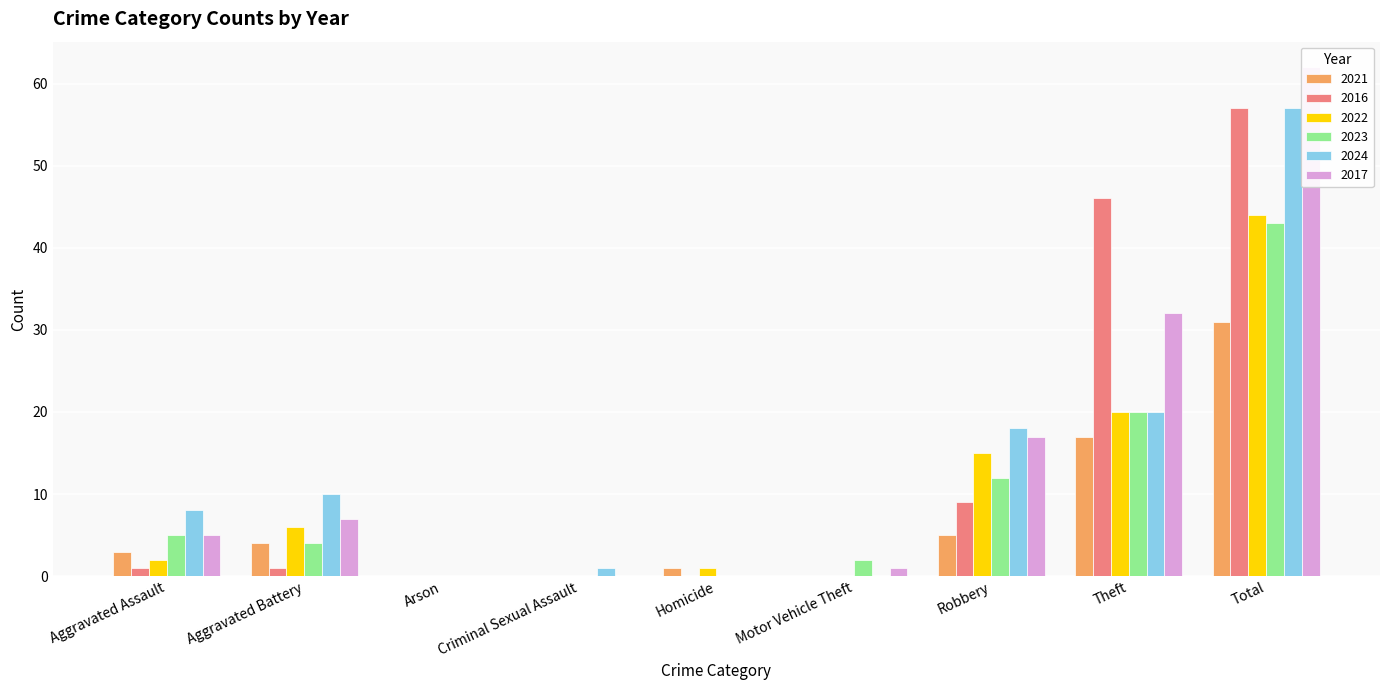

At which label does 2023 reach its minimum?

Arson